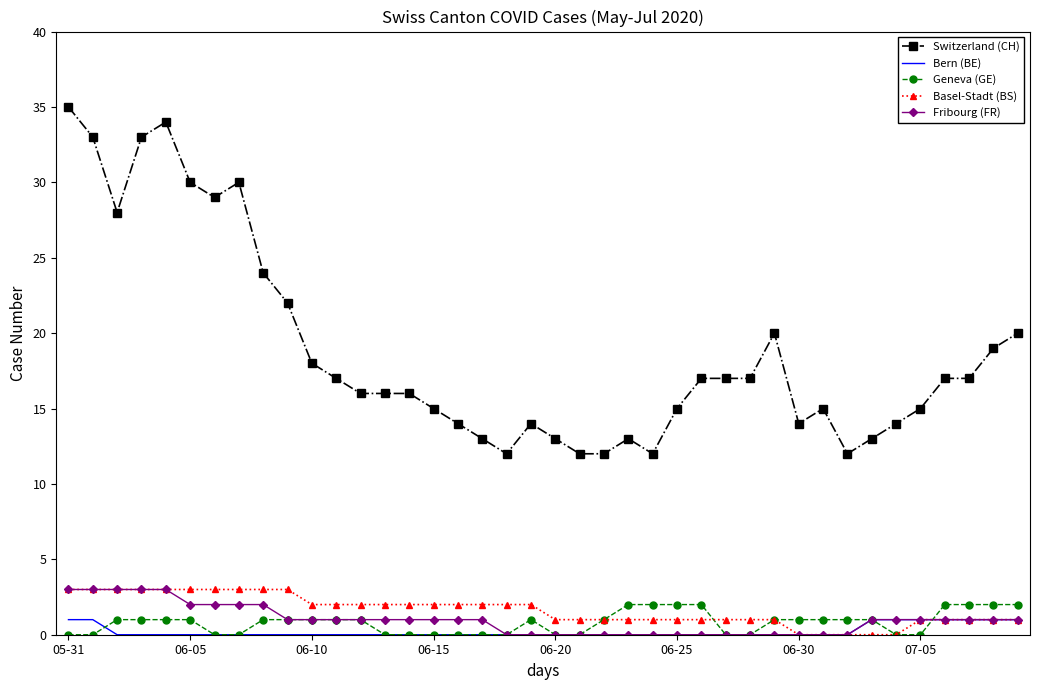

Which series has the widest spread of values?

Switzerland (CH)